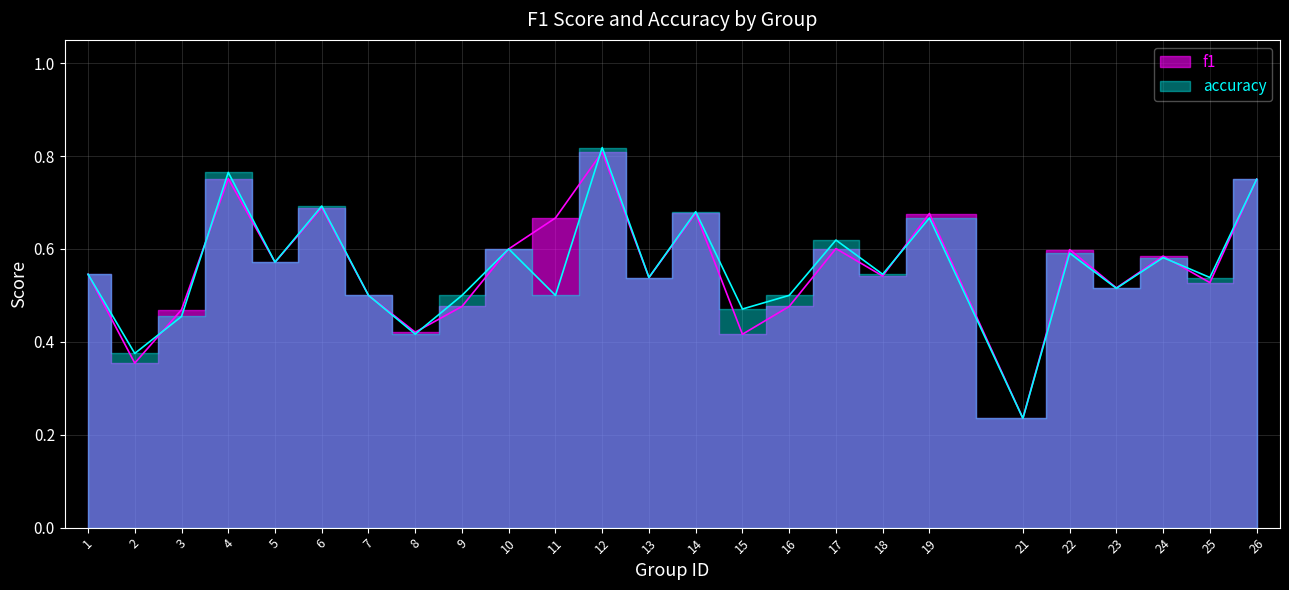

Which category has the lowest value across all series?

21